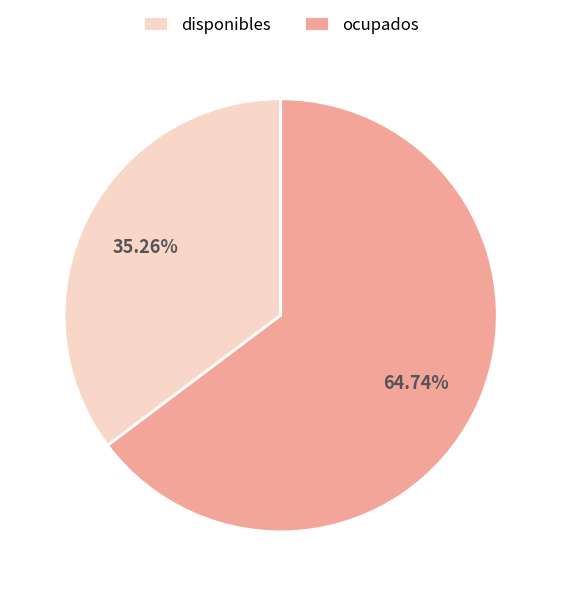

To the nearest percent, what is the combined percentage of disponibles and ocupados?

100%